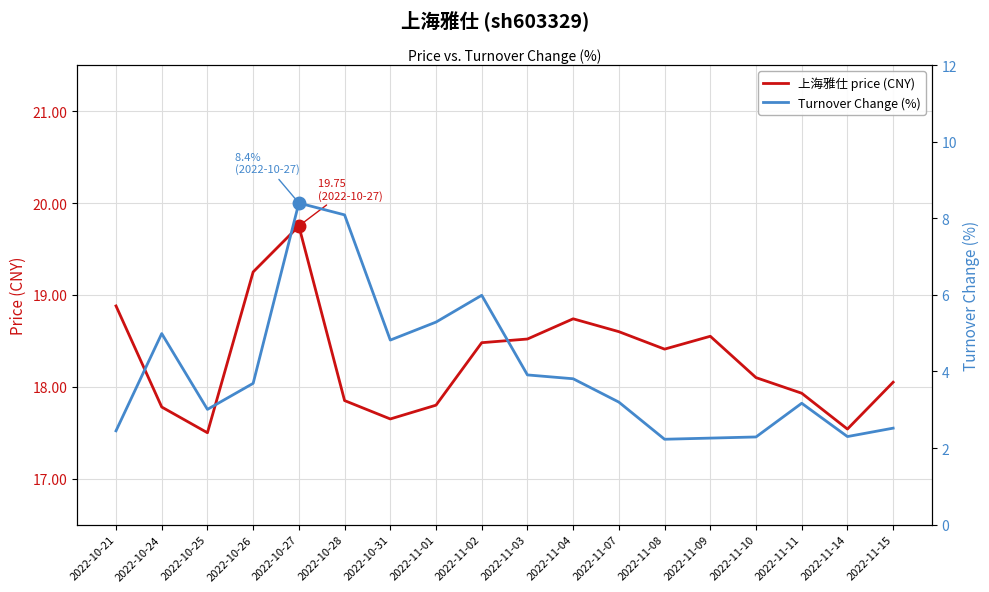

True or false: 上海雅仕 price (CNY) and Turnover Change (%) intersect in this chart.

False